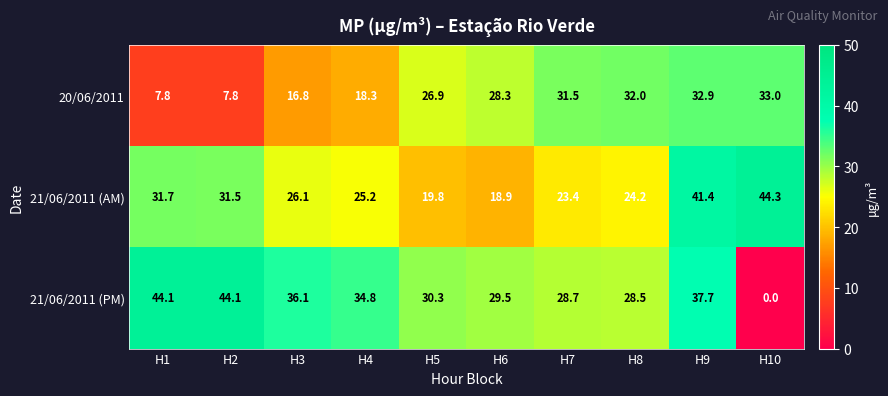

Reading left to right, list all the values displayed in this chart.

20/06/2011: 7.8	7.8	16.8	18.3	26.9	28.3	31.5	32.0	32.9	33.0
21/06/2011 (AM): 31.7	31.5	26.1	25.2	19.8	18.9	23.4	24.2	41.4	44.3
21/06/2011 (PM): 44.1	44.1	36.1	34.8	30.3	29.5	28.7	28.5	37.7	0.0